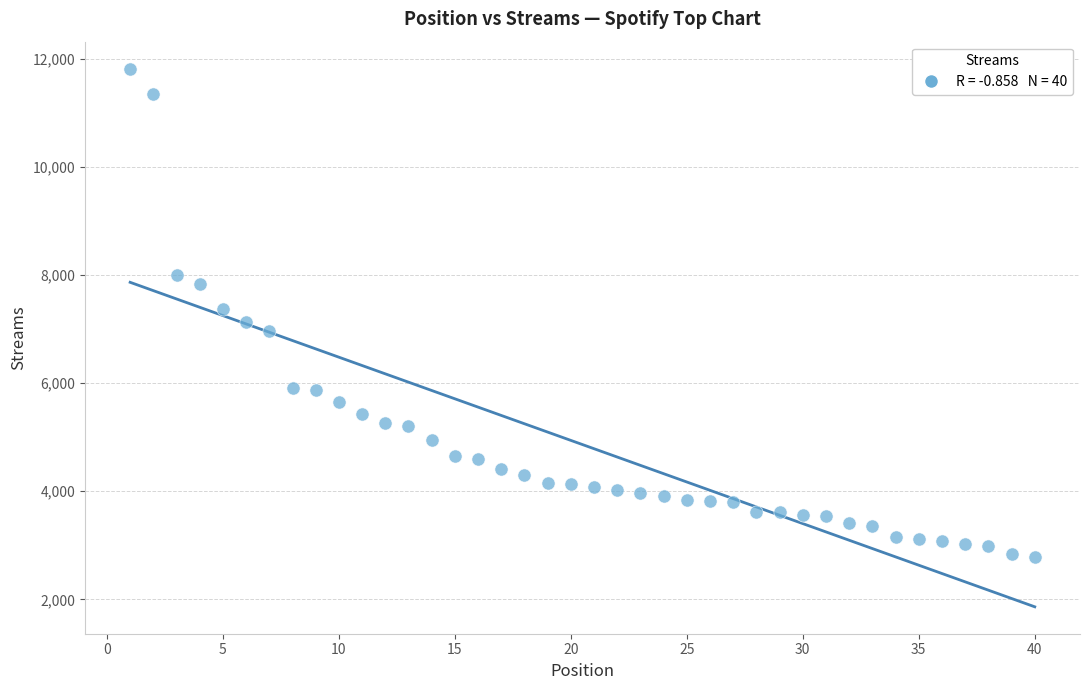

What is the range of Y values (max minus min)?

9034